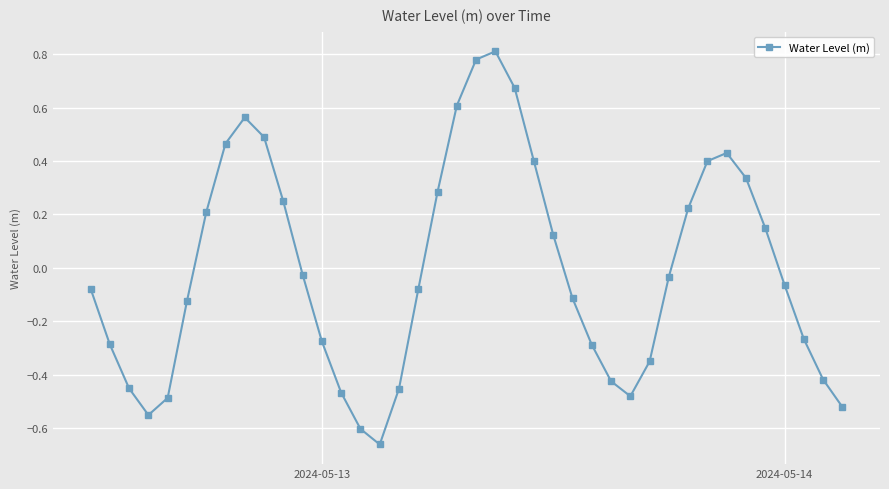

How many points are lower than both their immediate neighbors (excluding endpoints)?

3